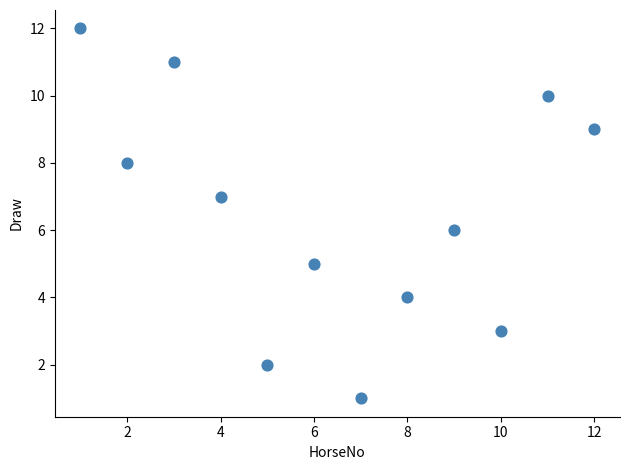

What is the range of Y values (max minus min)?

11